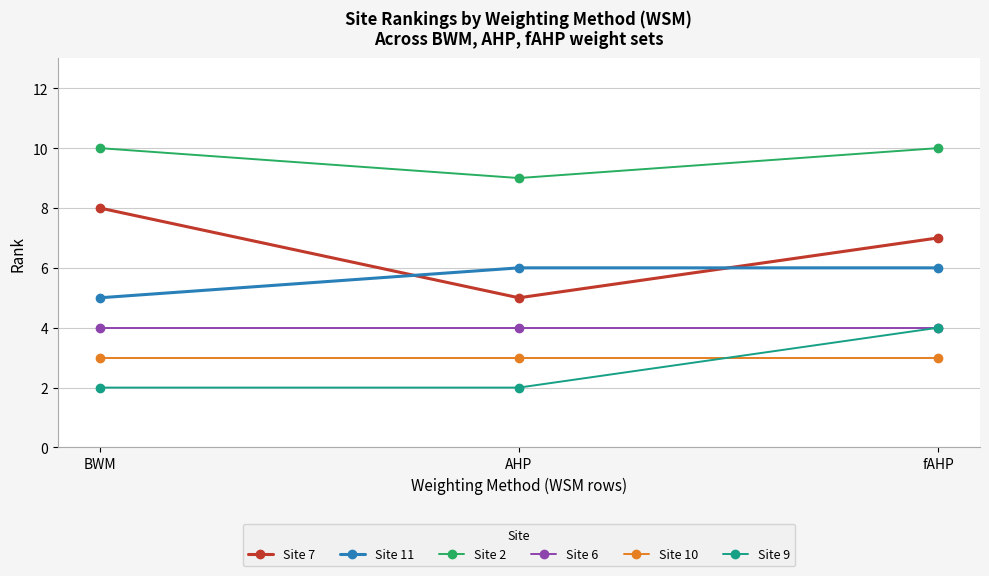

Is the value of Site 11 at fAHP greater than the value of Site 9 at fAHP?

Yes